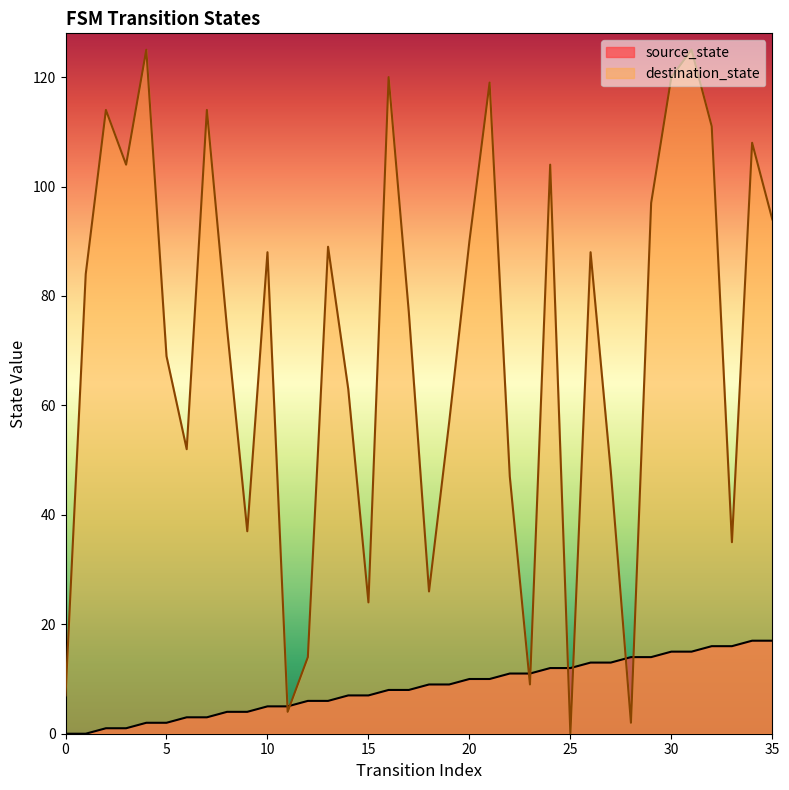

Count the number of categories in the chart.

36